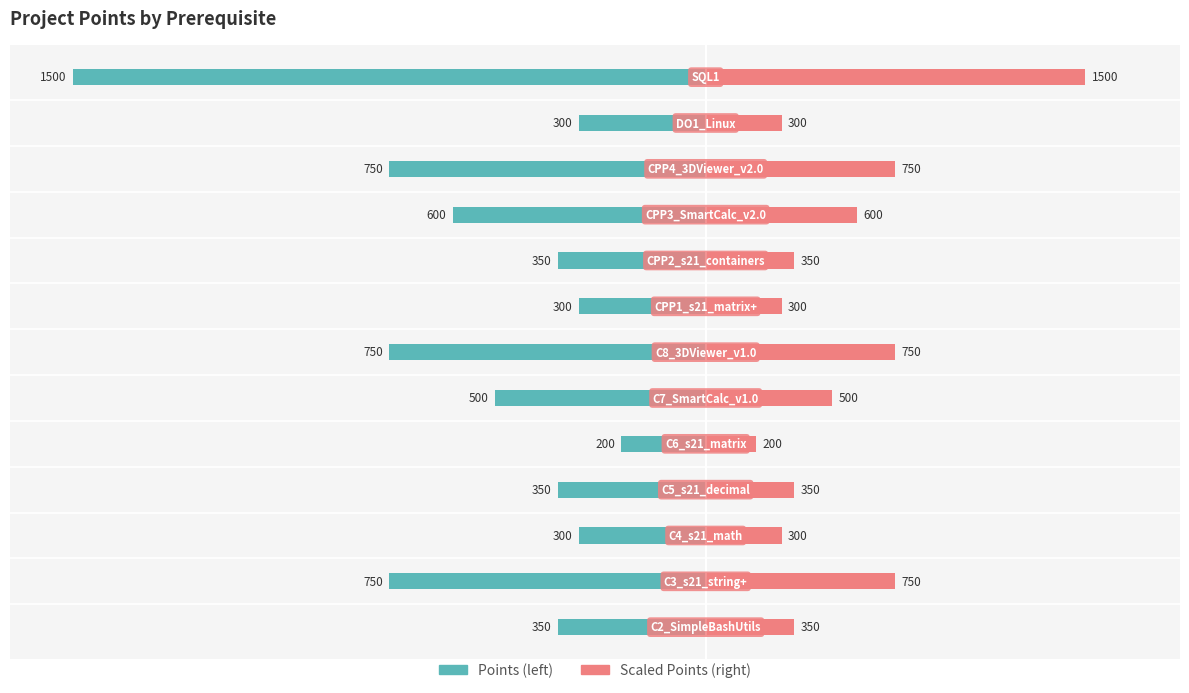

Rank the series at 8 from lowest to highest value.

Points, Scaled Points